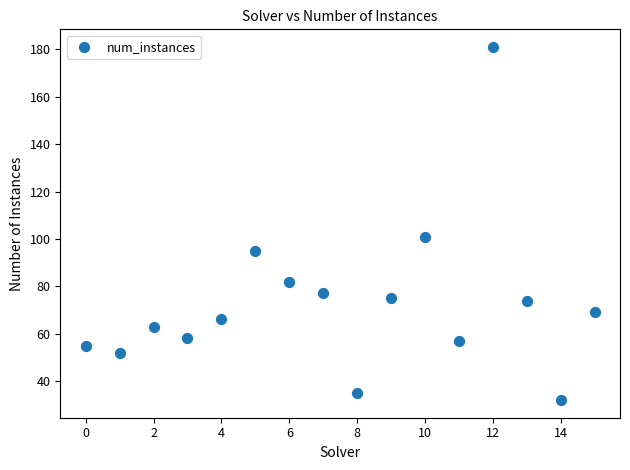

What is the range of Y values (max minus min)?

149